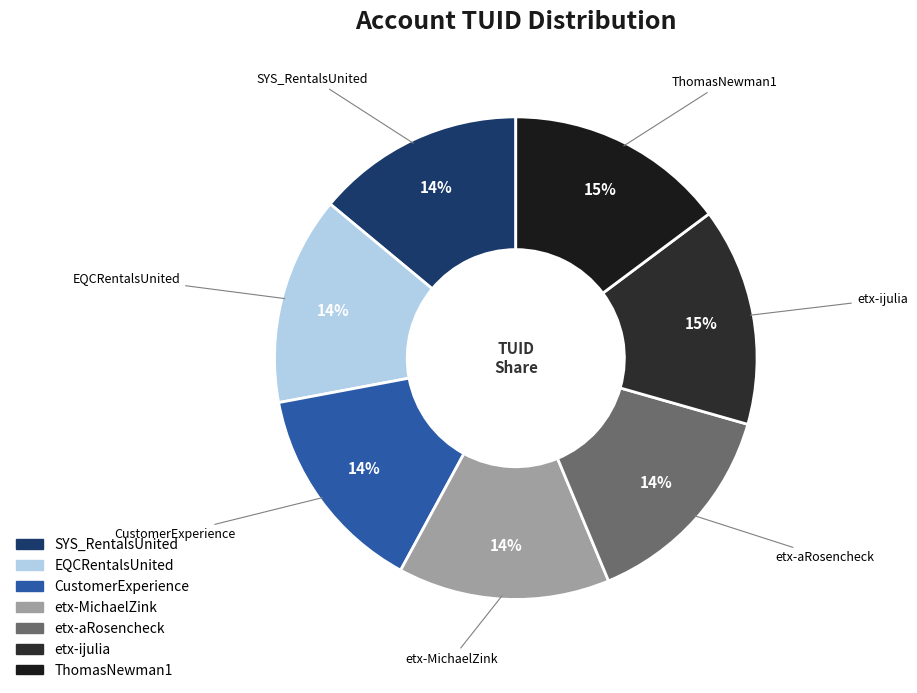

The etx-MichaelZink slice represents 22% of the pie. True or false?

False